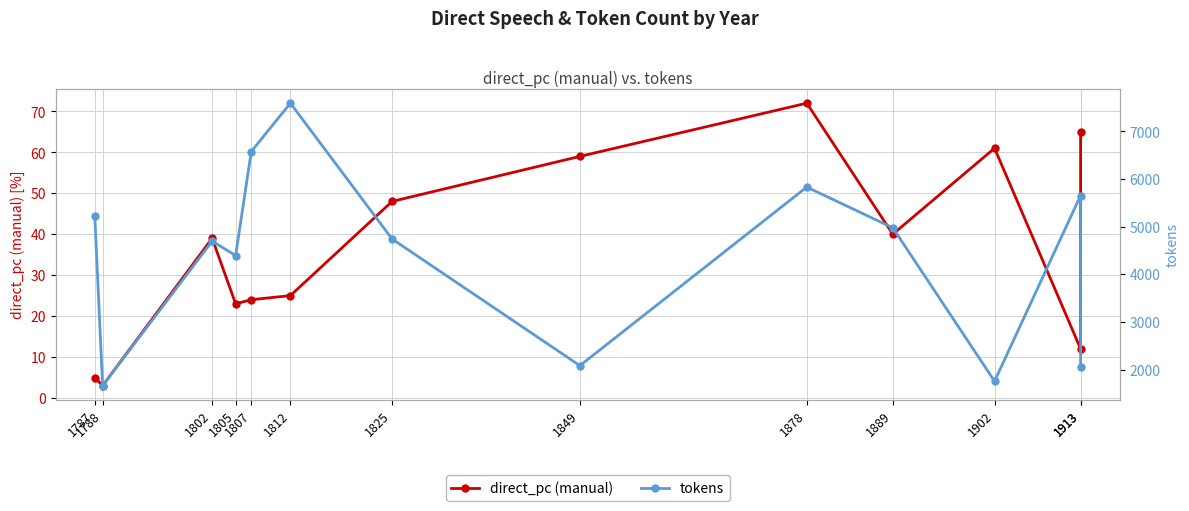

Count the number of categories in the chart.

13